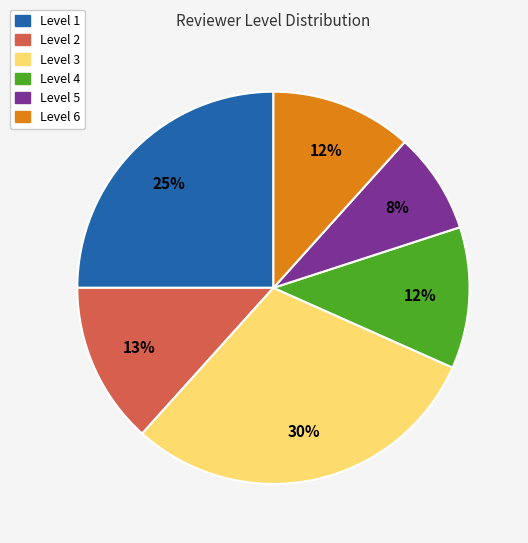

To the nearest percent, what portion does Level 2 represent?

13%